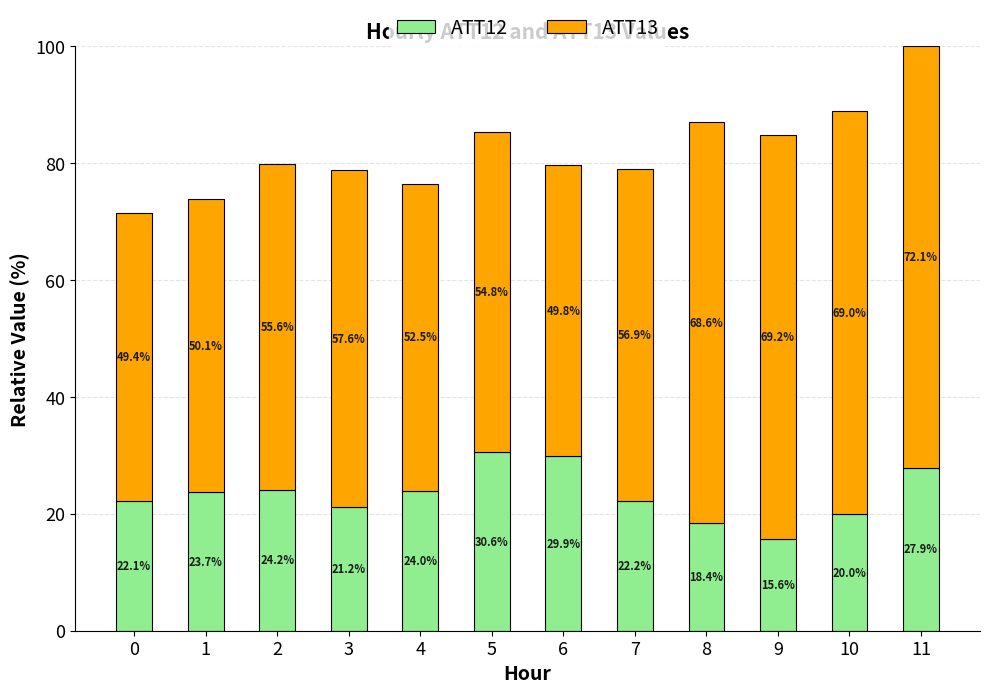

What is the total value across all series at 0?

71.6